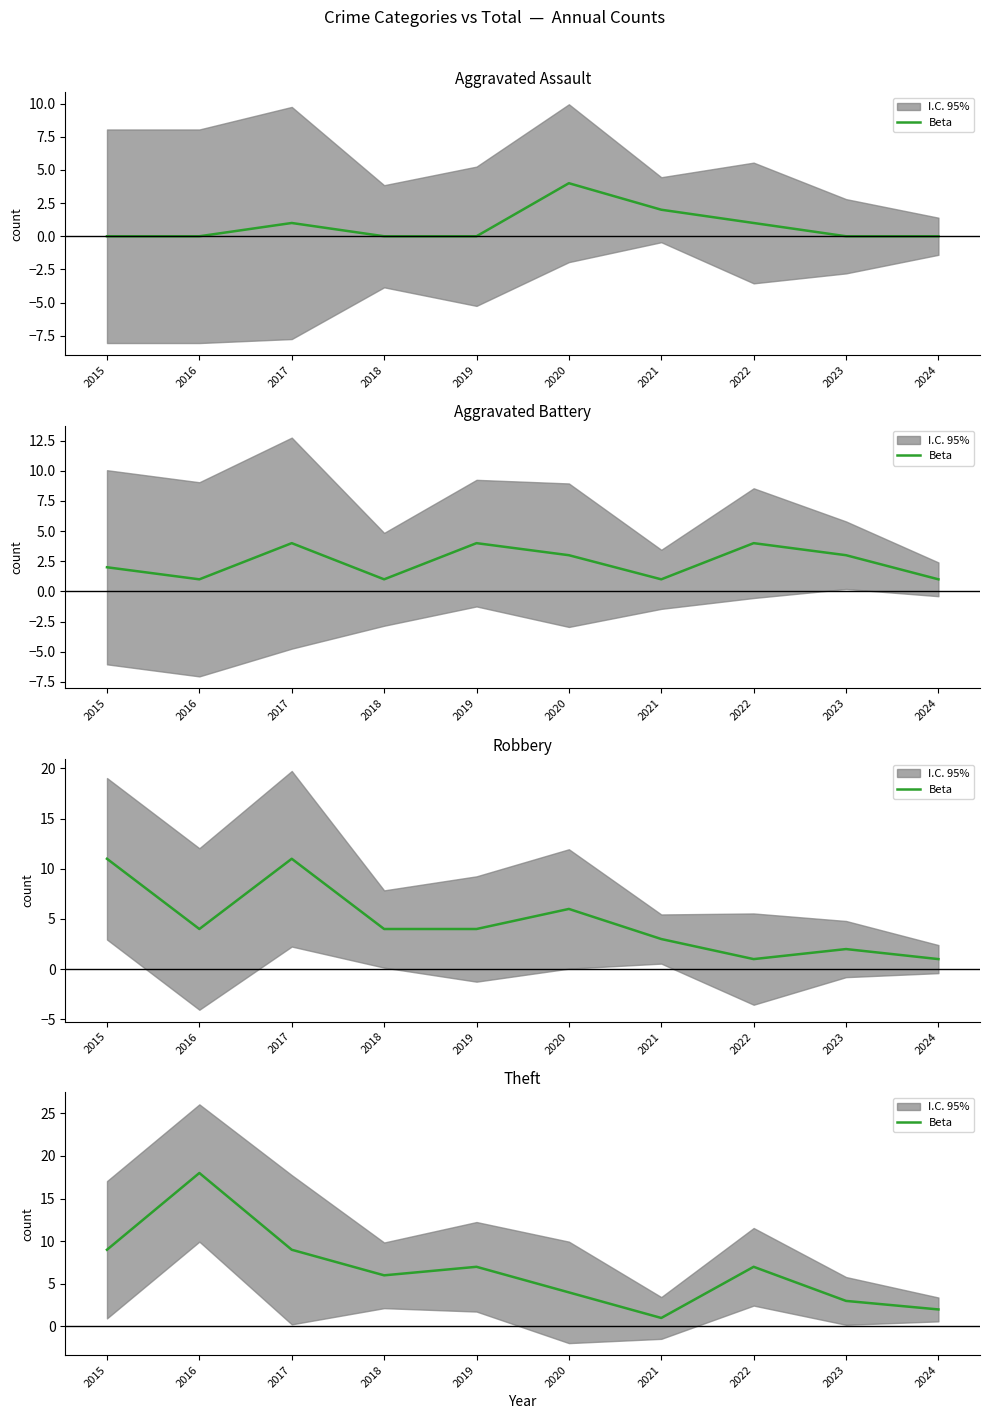

What is the approximate value at 2018, to the nearest 5?

5